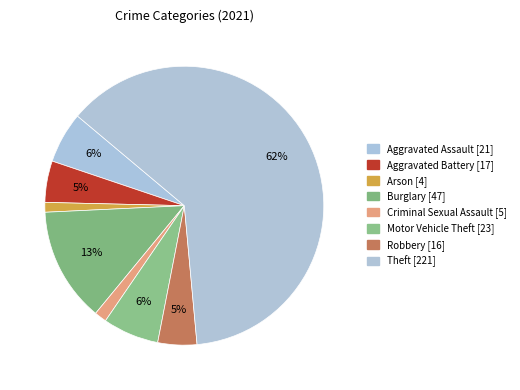

How many segments does this pie chart have?

8